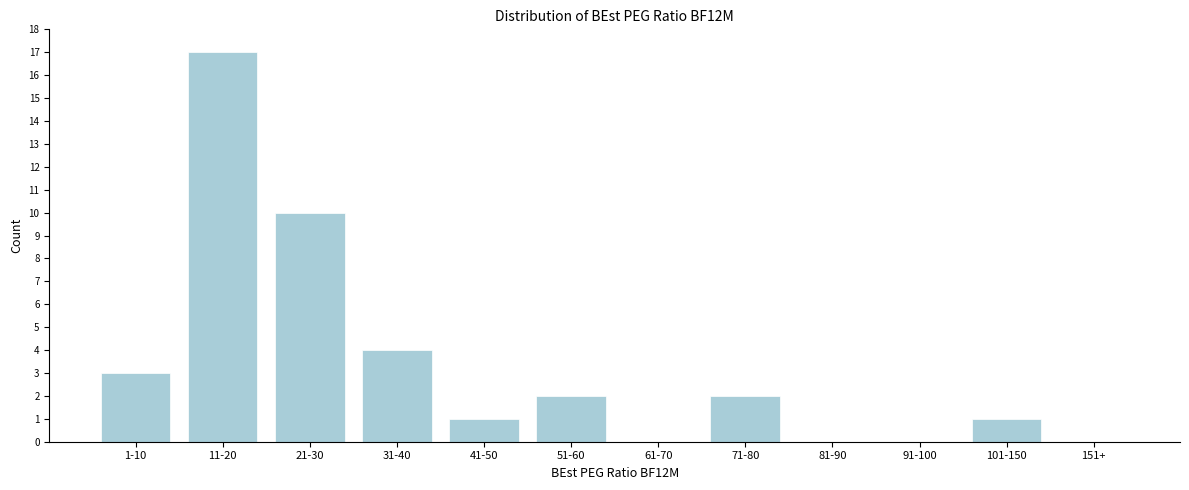

Reading right to left, extract all data points from this chart.

151+=0	101-150=1	91-100=0	81-90=0	71-80=2	61-70=0	51-60=2	41-50=1	31-40=4	21-30=10	11-20=17	1-10=3